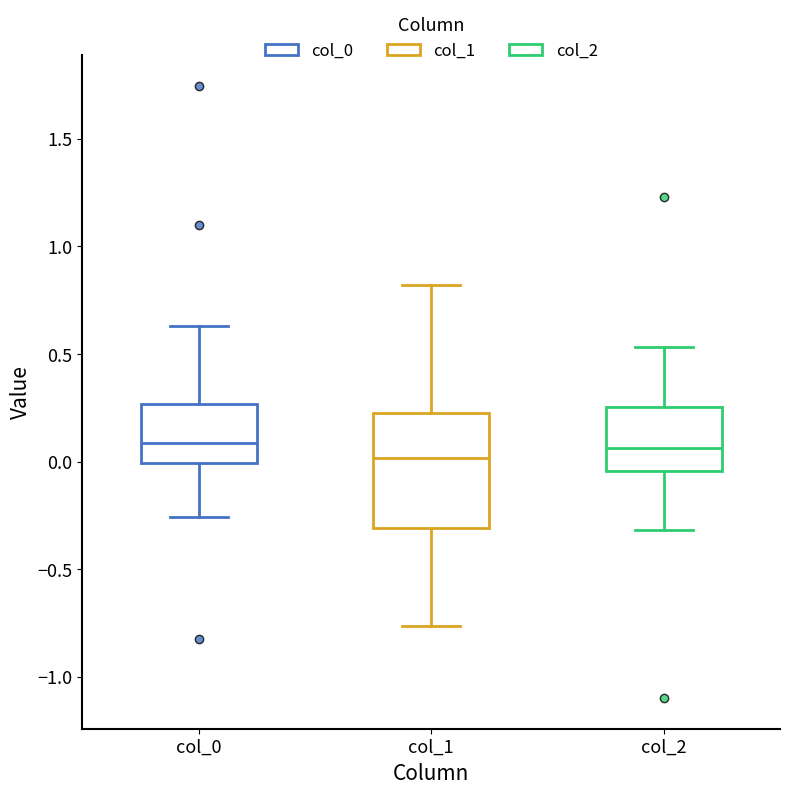

Reading left to right, read every box against the y-axis: the position of its median line, the range the box covers, and the ends of its whiskers. The values are not printed on the chart, so give them approximately, as read against the axis.

col_0: median 0.10, box 0.00 to 0.25, whiskers -0.25 to 0.65
col_1: median 0.00, box -0.30 to 0.20, whiskers -0.75 to 0.80
col_2: median 0.05, box -0.05 to 0.25, whiskers -0.30 to 0.55